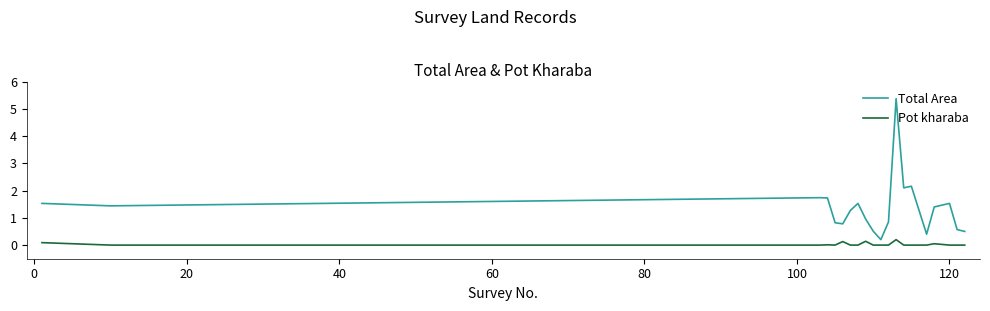

Which series has the largest total across all categories?

Total Area